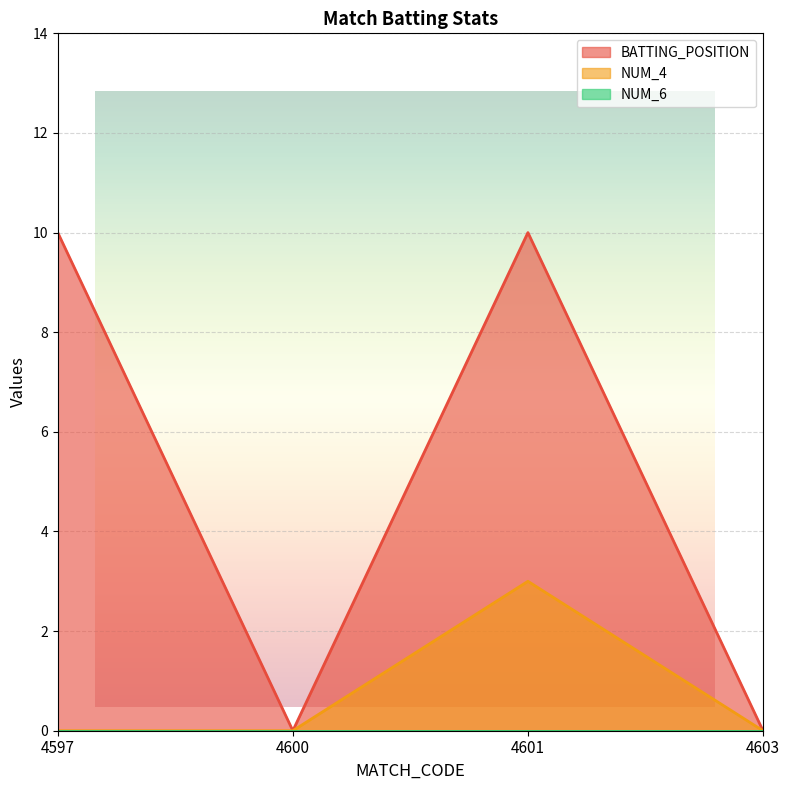

Does the chart display data point markers on the line(s)?

No